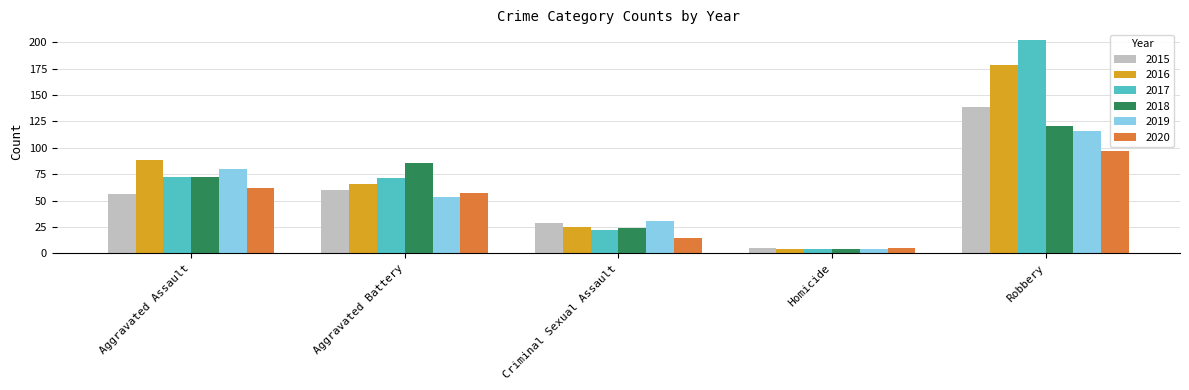

Is the value of 2019 at Aggravated Assault greater than the value of 2020 at Homicide?

Yes